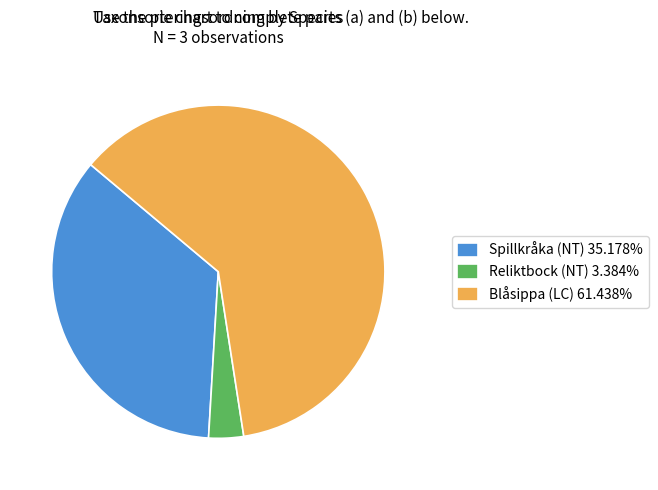

What is the ratio of the value at Blåsippa (LC) 61.438% to the value at Reliktbock (NT) 3.384%?

18.2